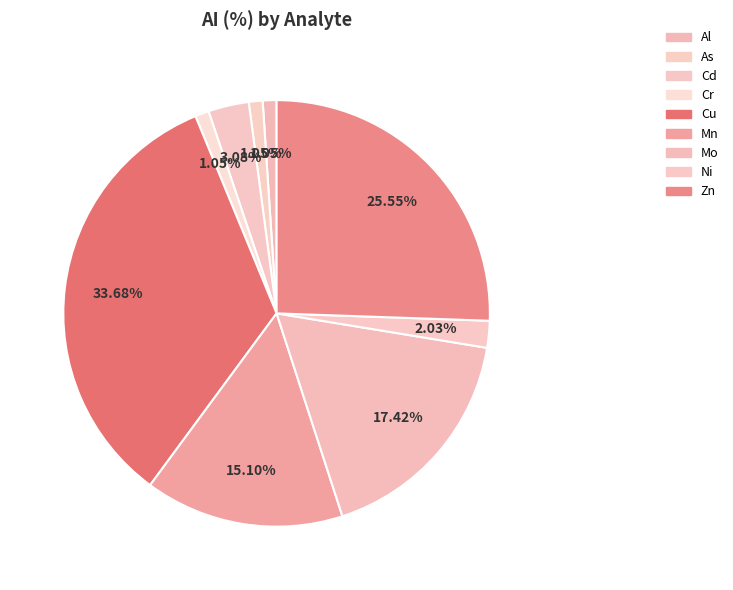

Does Zn represent more than half of the total?

No